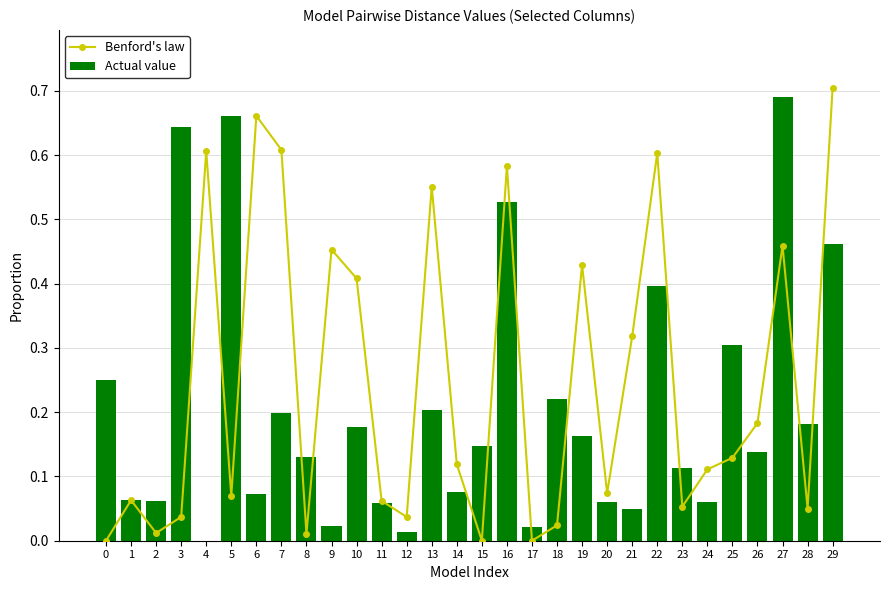

At 15, list the series in order from largest to smallest.

Actual value, Benford's law